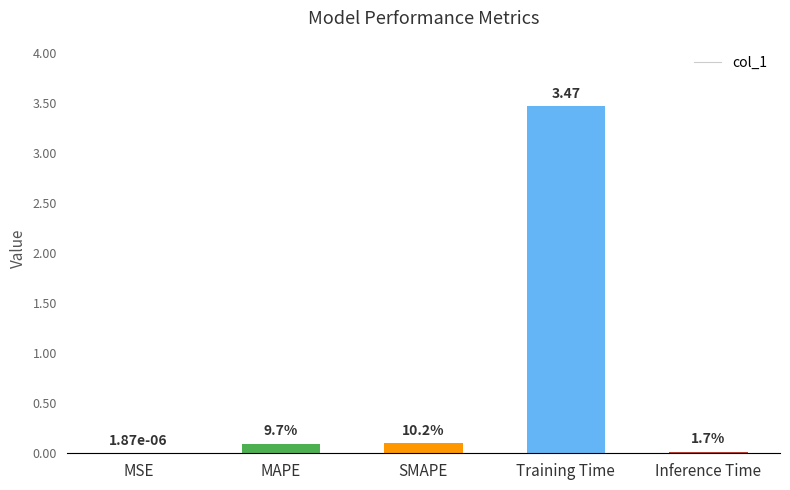

What is the difference between the maximum and minimum values?

3.5